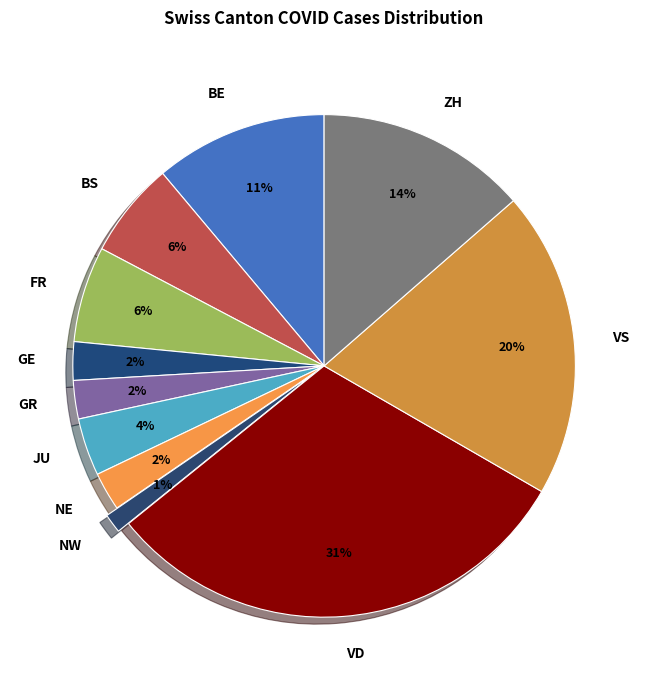

To the nearest percent, what portion does GE represent?

2%